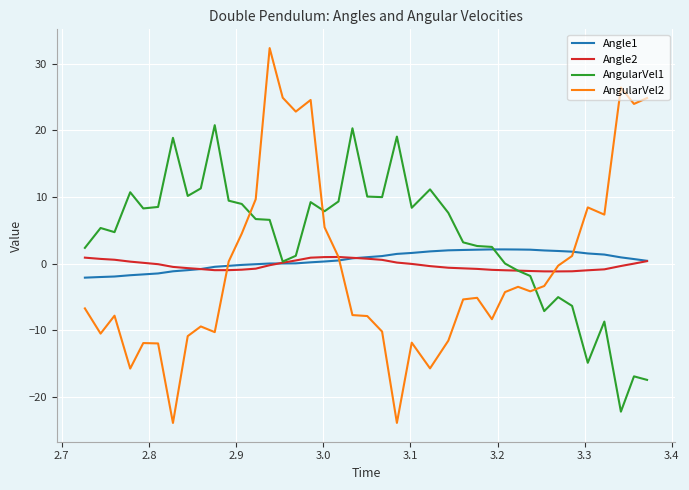

Which series has the largest range (max minus min)?

AngularVel2